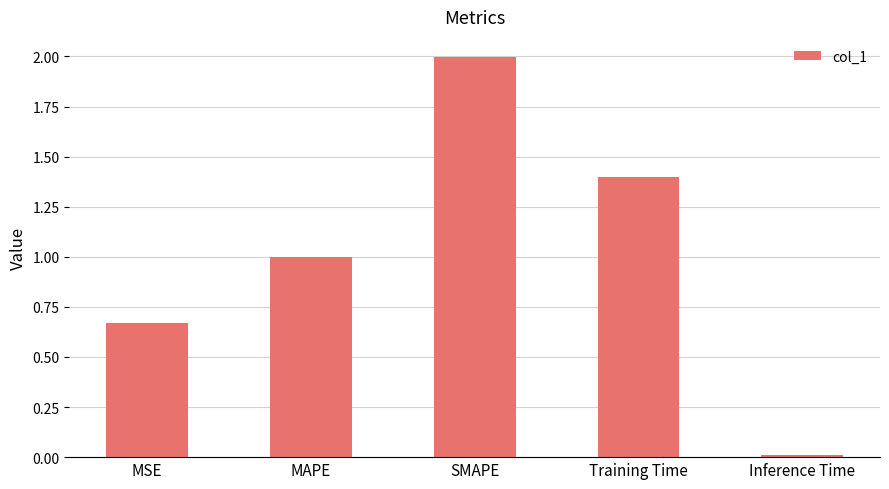

Rank the categories by value from highest to lowest.

SMAPE, Training Time, MAPE, MSE, Inference Time